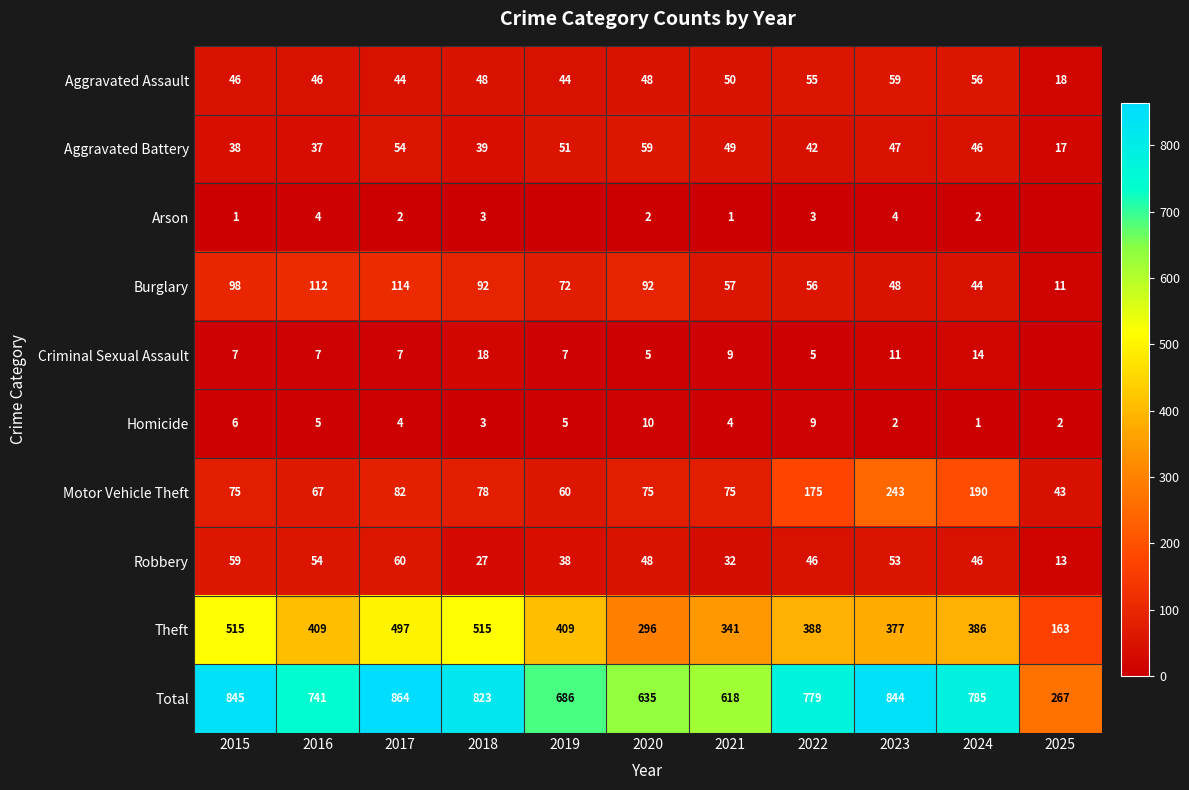

True or false: Robbery has a value of 11 at 2018.

False